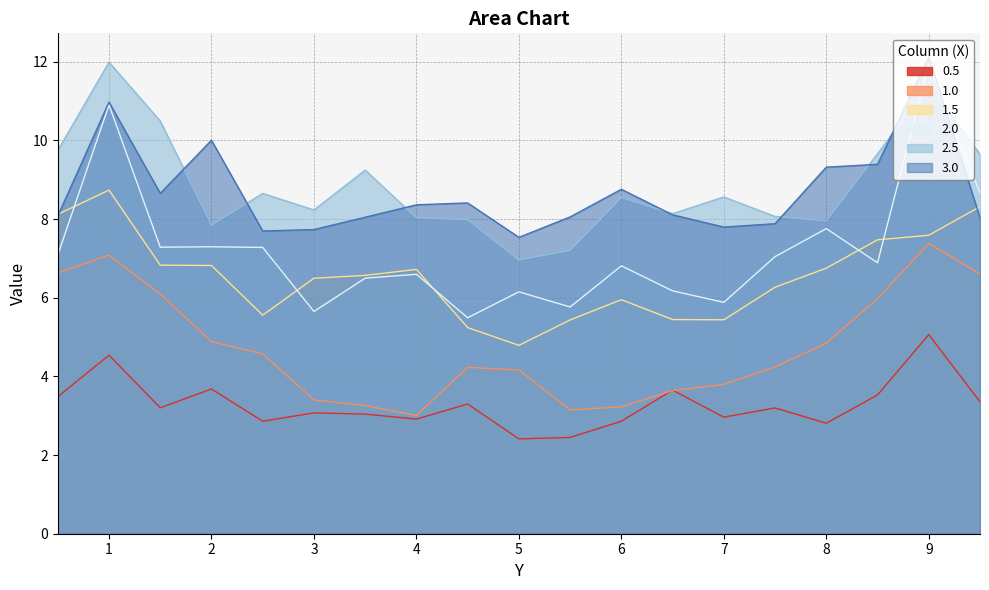

What is the sum of all 3.0 values?

165.0